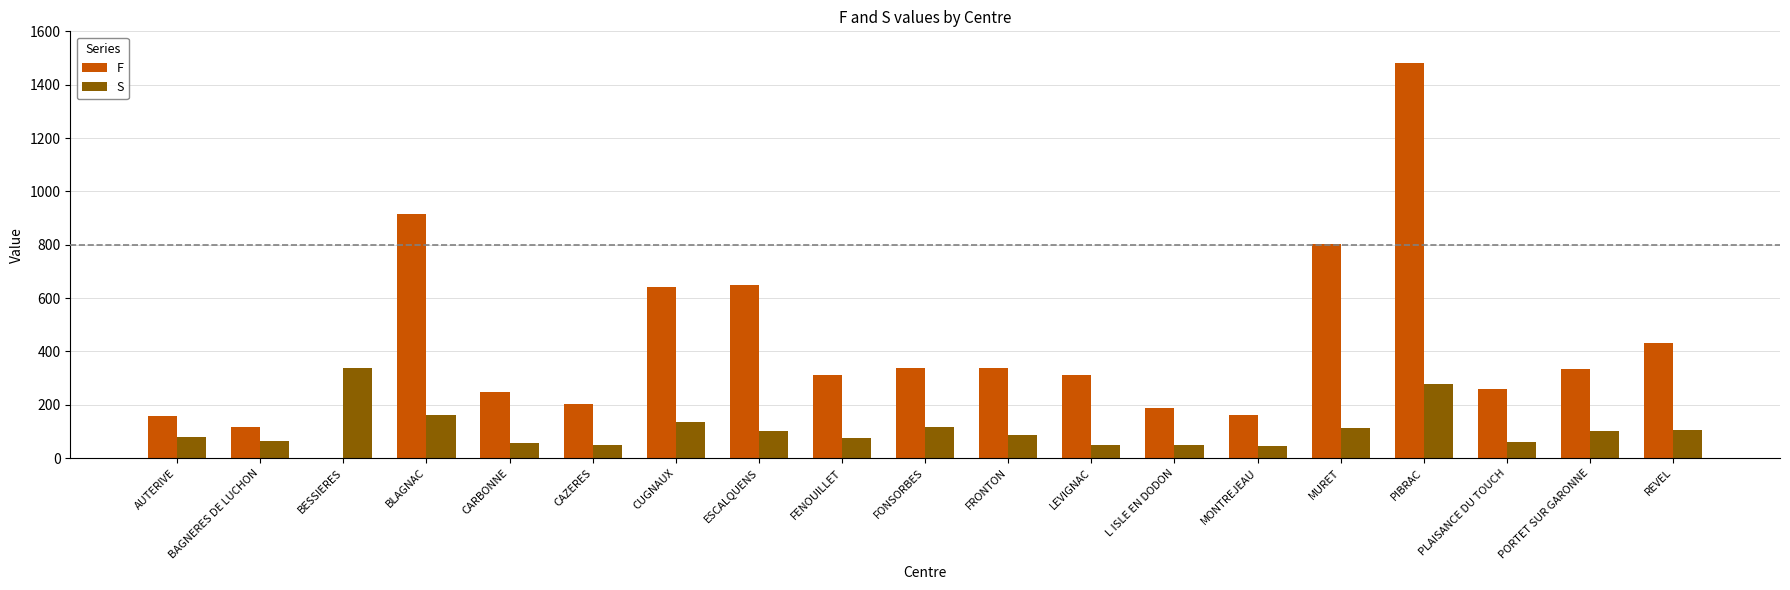

What is the total value across all series at ESCALQUENS?

750